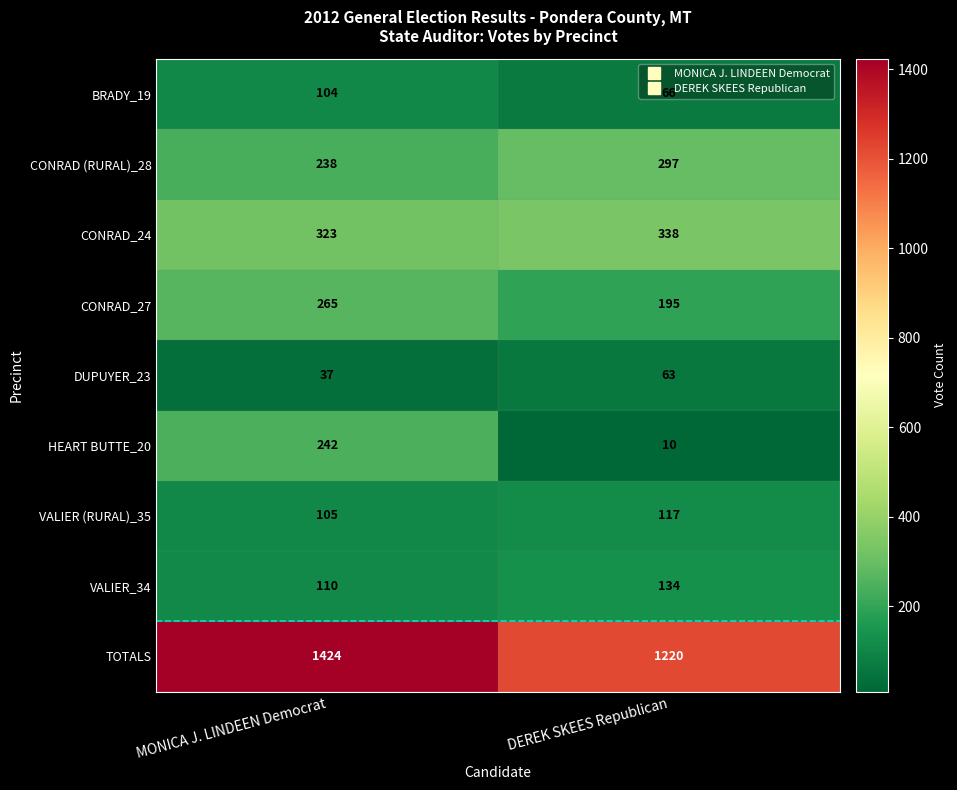

Which category has the highest value in the CONRAD_24 series?

DEREK SKEES Republican